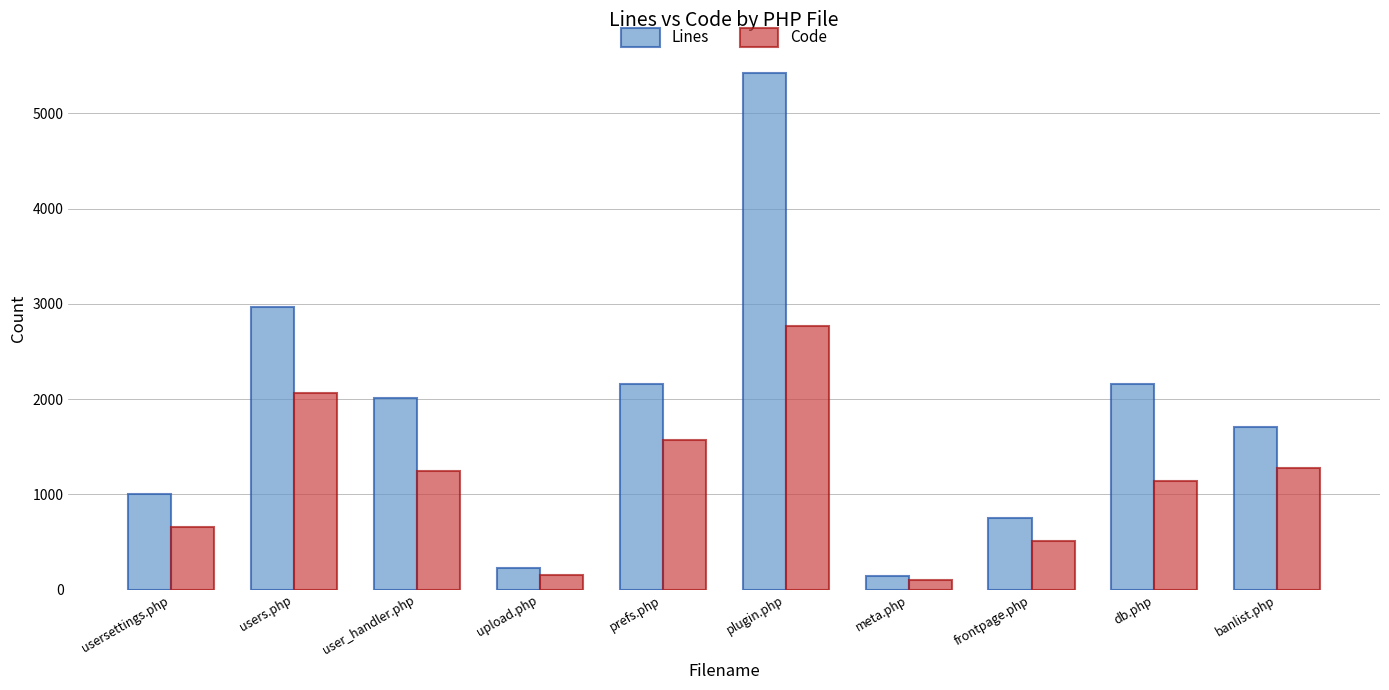

What is the sum of the Lines values at frontpage.php and plugin.php?

6180